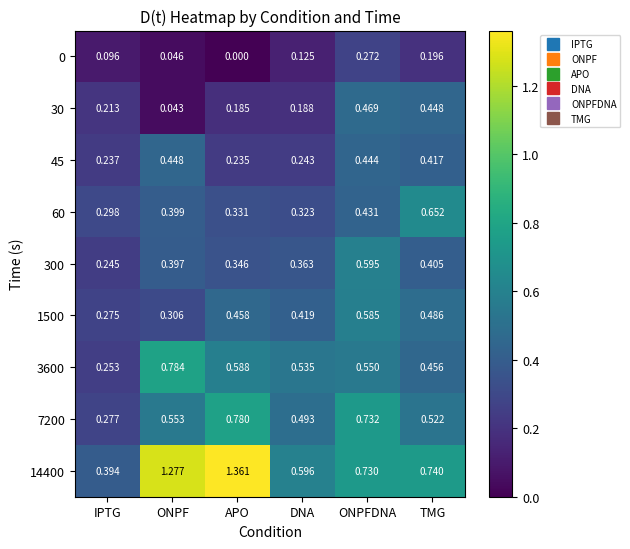

At which category is the sum across all series the highest?

ONPFDNA